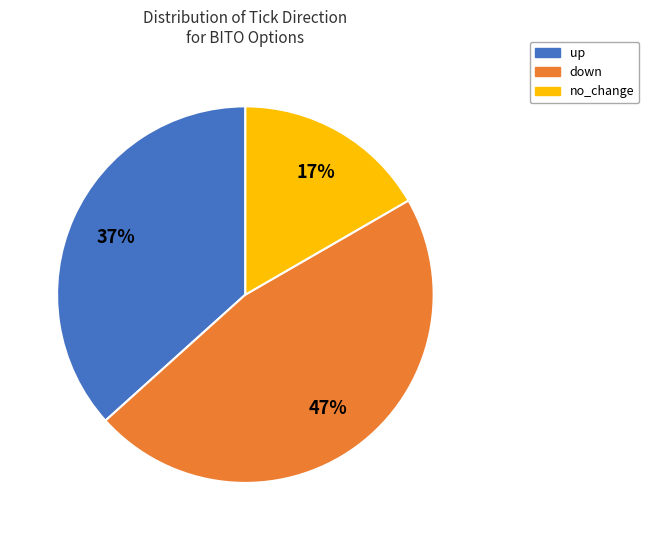

Rank the categories by value from lowest to highest.

no_change, up, down